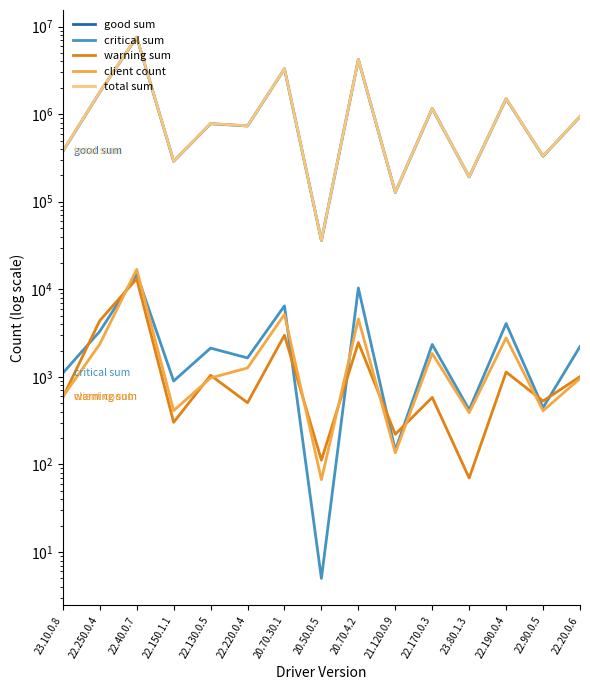

At which label does client count first exceed 972?

22.250.0.4